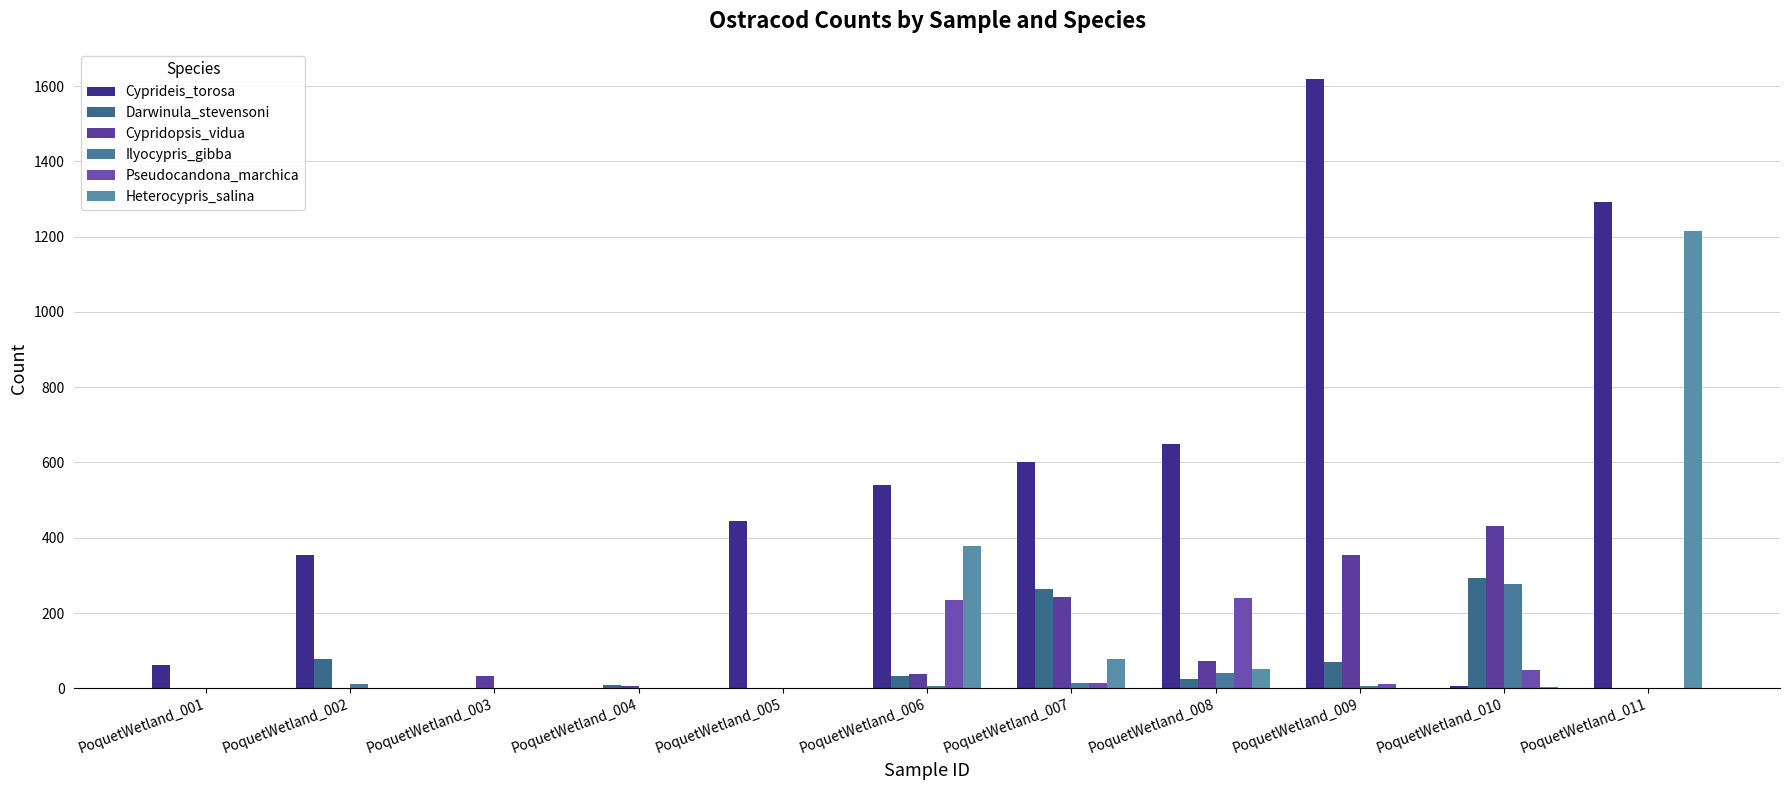

How many groups of bars are there?

11